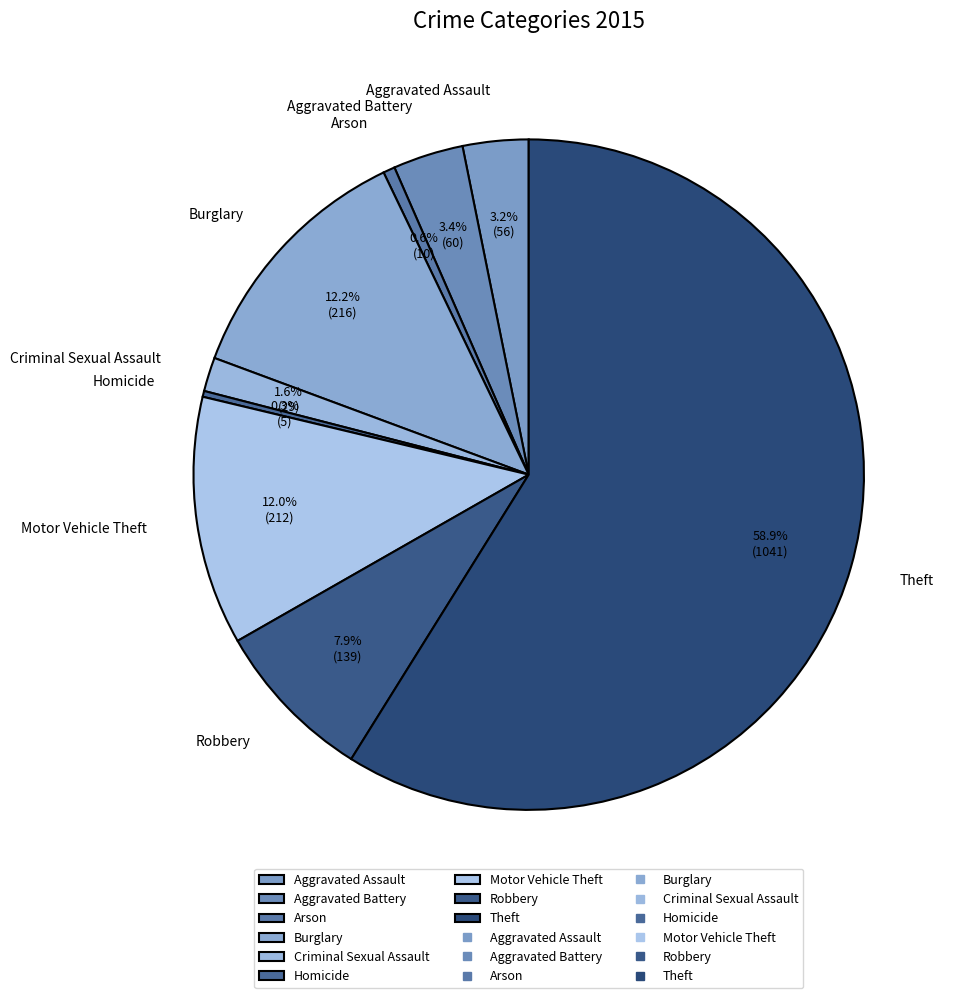

The Criminal Sexual Assault slice represents 2% of the pie. True or false?

True